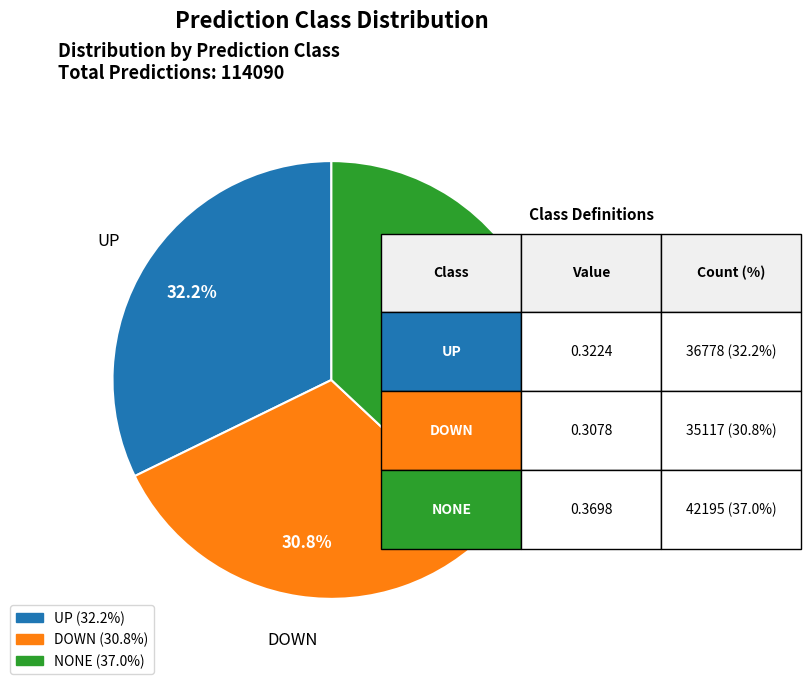

Rank the categories by value from highest to lowest.

NONE, UP, DOWN